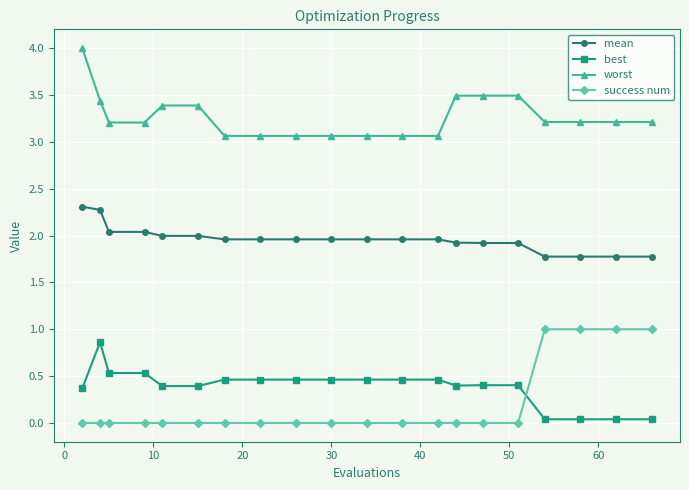

What is the value of the mean point at the 1st from the left?

2.3